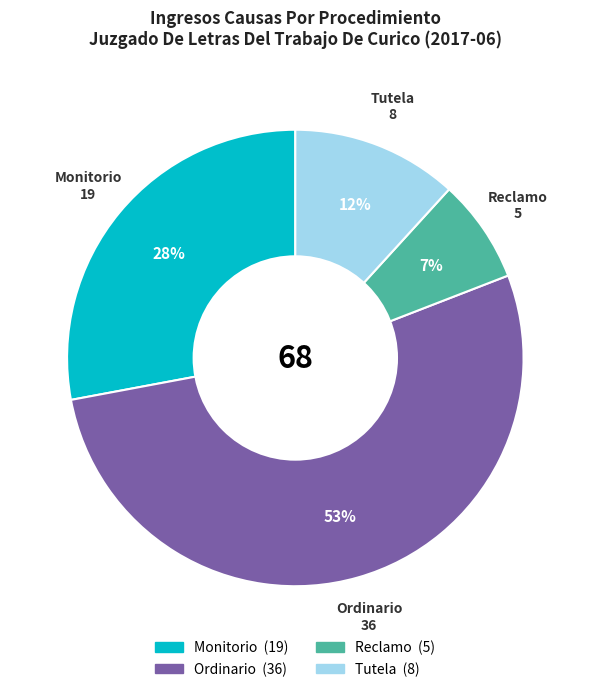

Which slice is the largest?

Ordinario